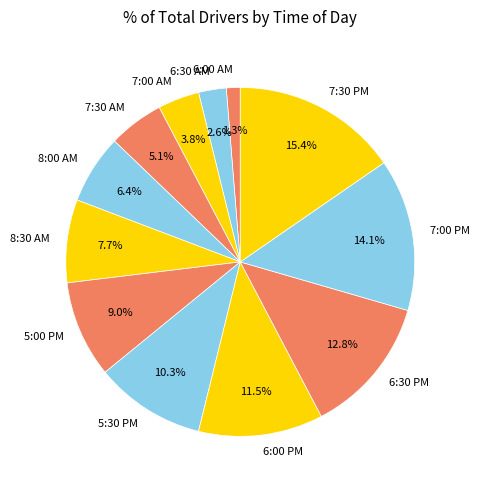

True or false: 5:30 PM accounts for 1% of the total.

False